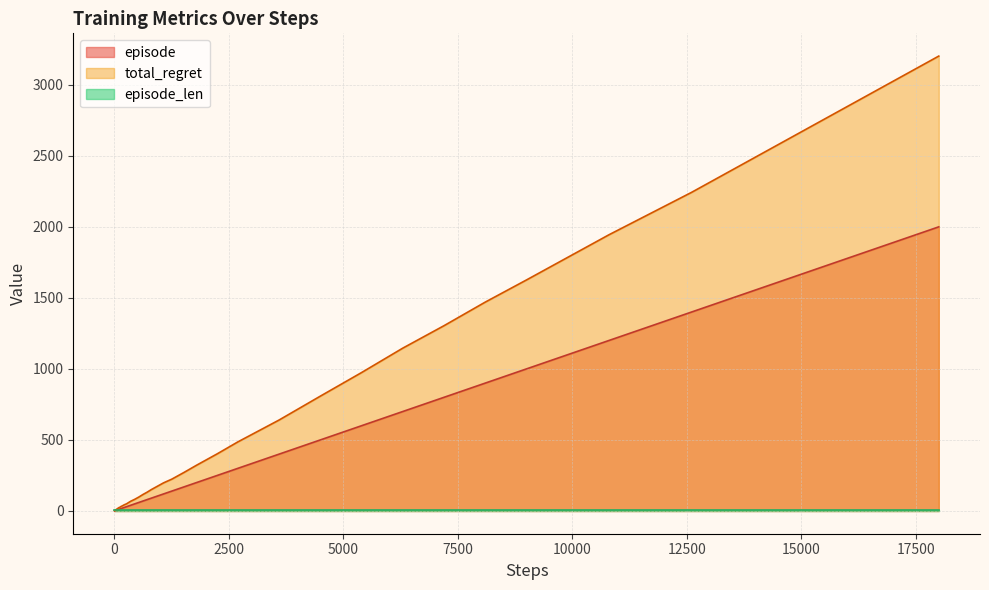

What is the minimum value for episode?

1